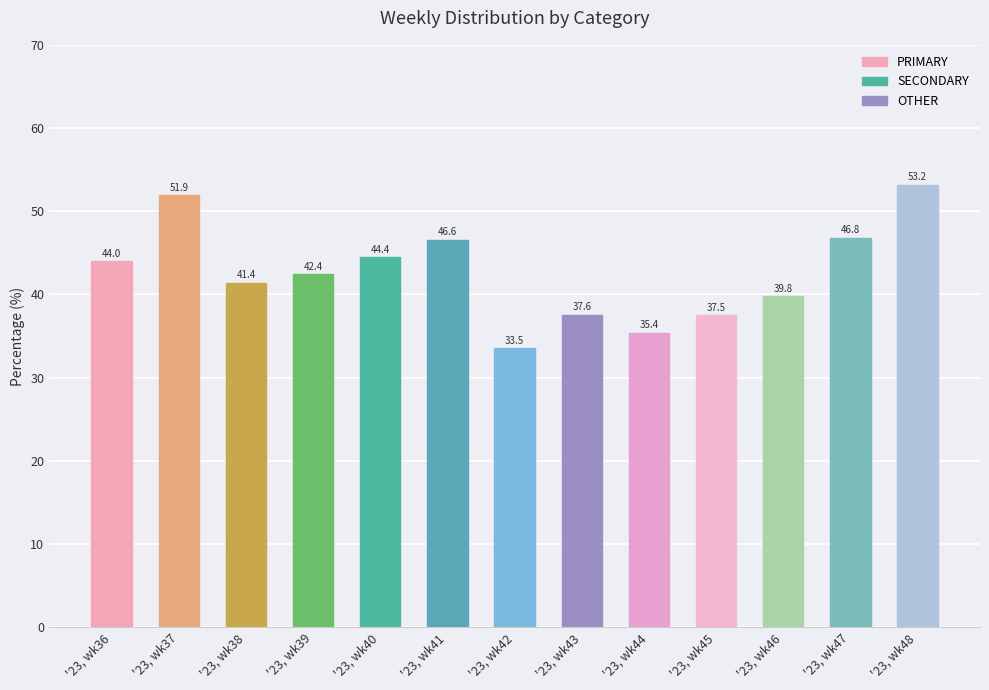

What is the sum of all values?

554.6